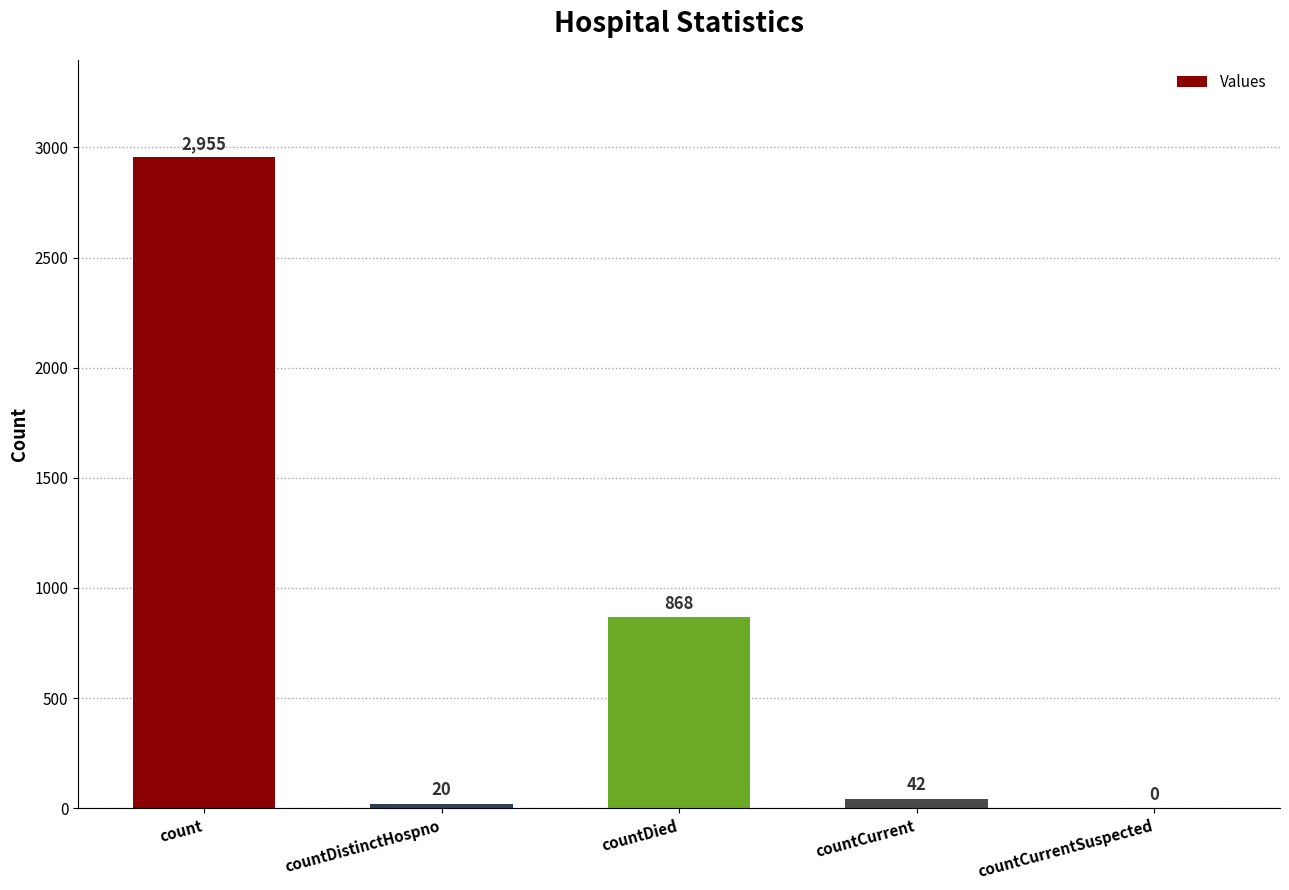

What is the average value?

777